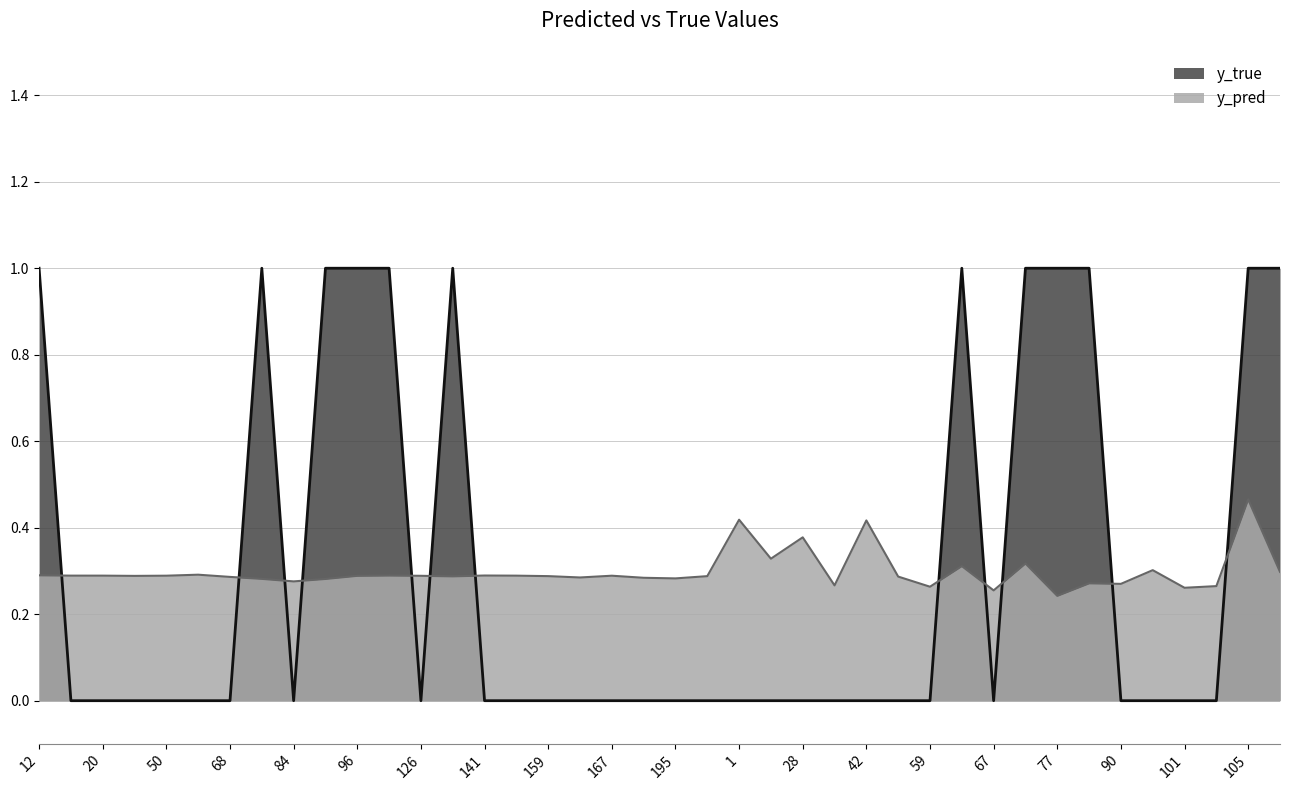

How many interior local peaks does the y_true series have?

3